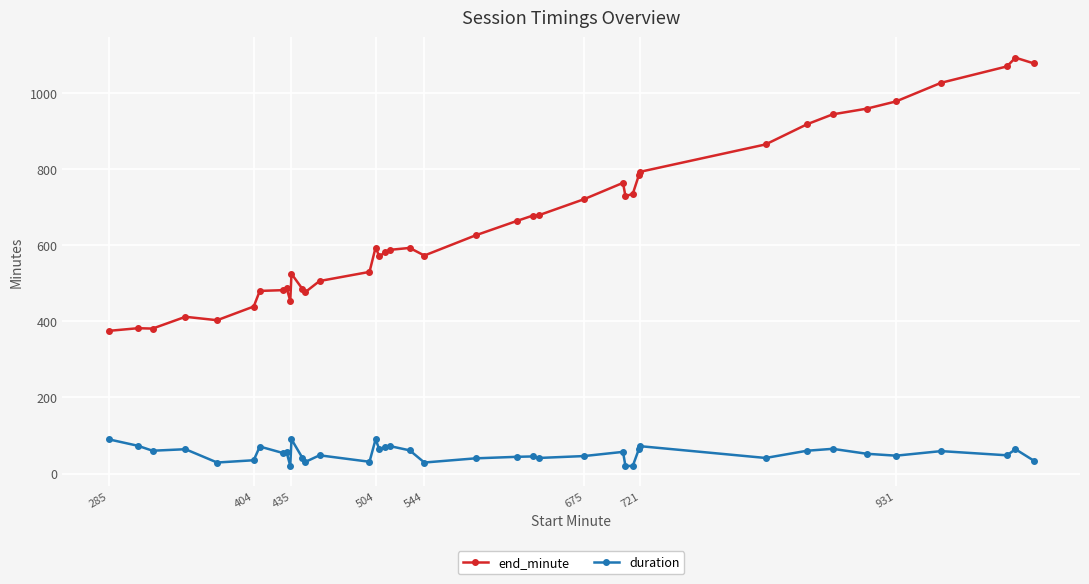

List the series in order of their overall mean, highest first.

end_minute, duration